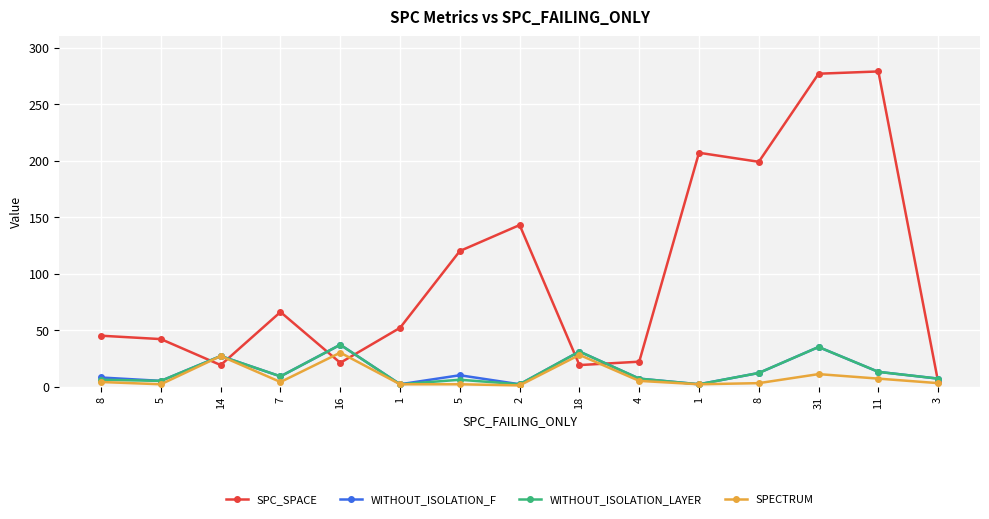

Does the chart have visible grid lines?

Yes